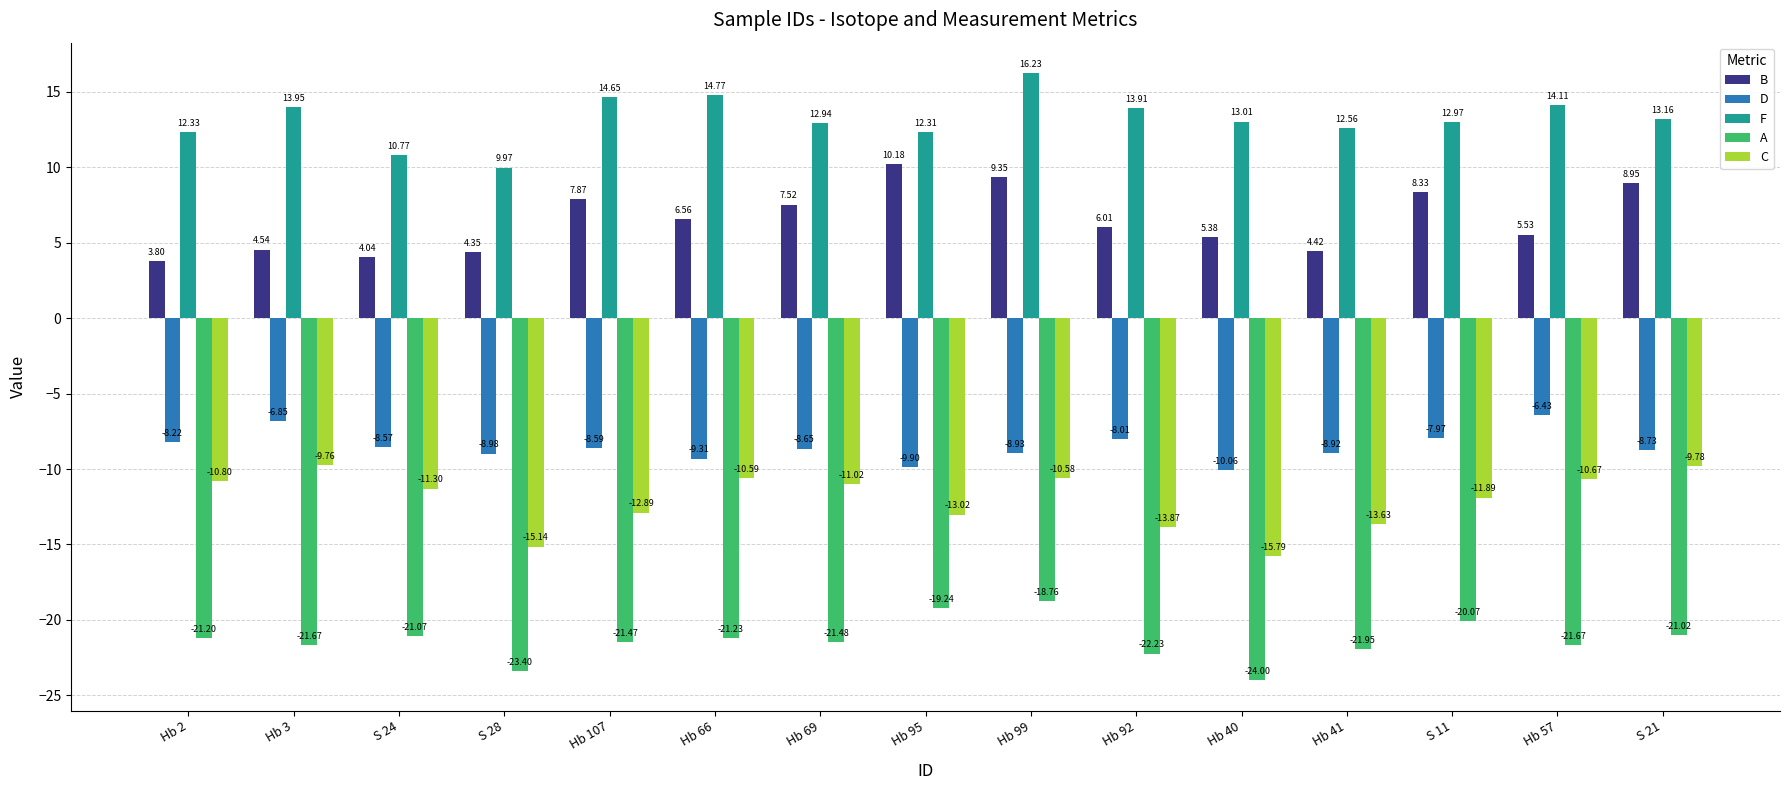

What is the difference between the maximum and minimum values in the D series?

3.6